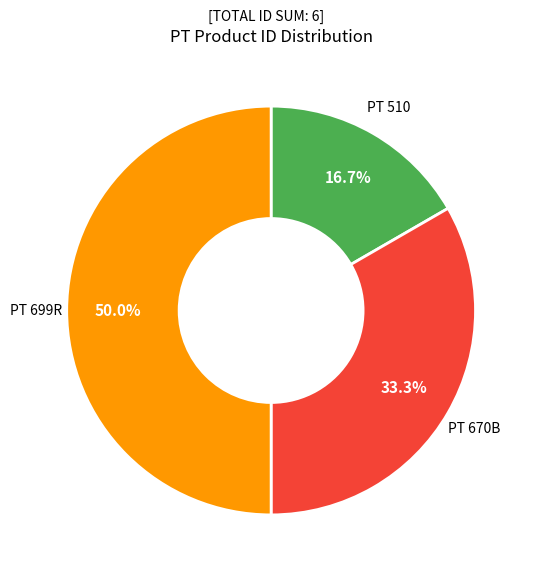

To the nearest percent, what is the combined percentage of PT 699R and PT 510?

67%